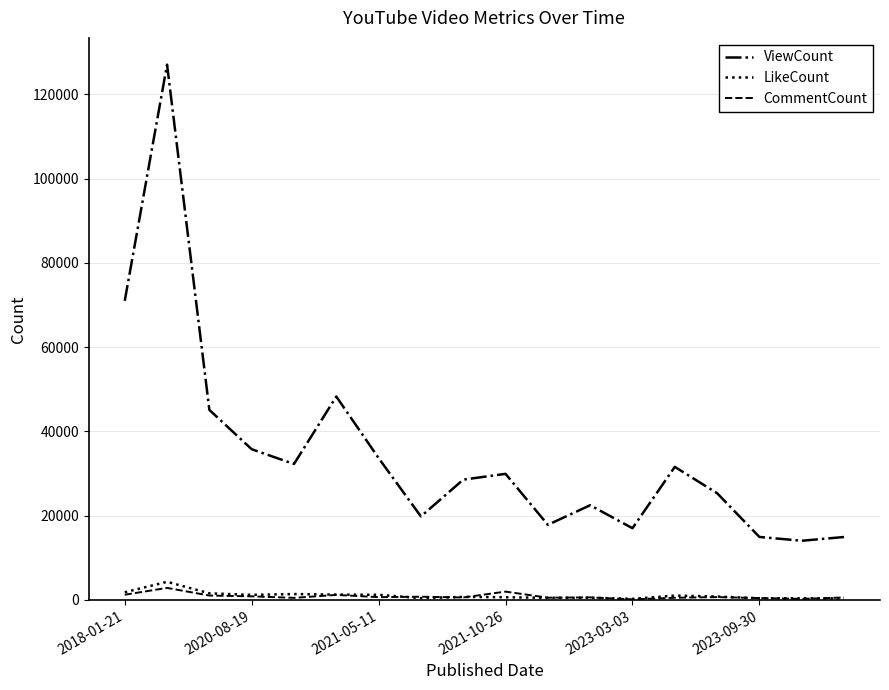

True or false: CommentCount and ViewCount intersect in this chart.

False